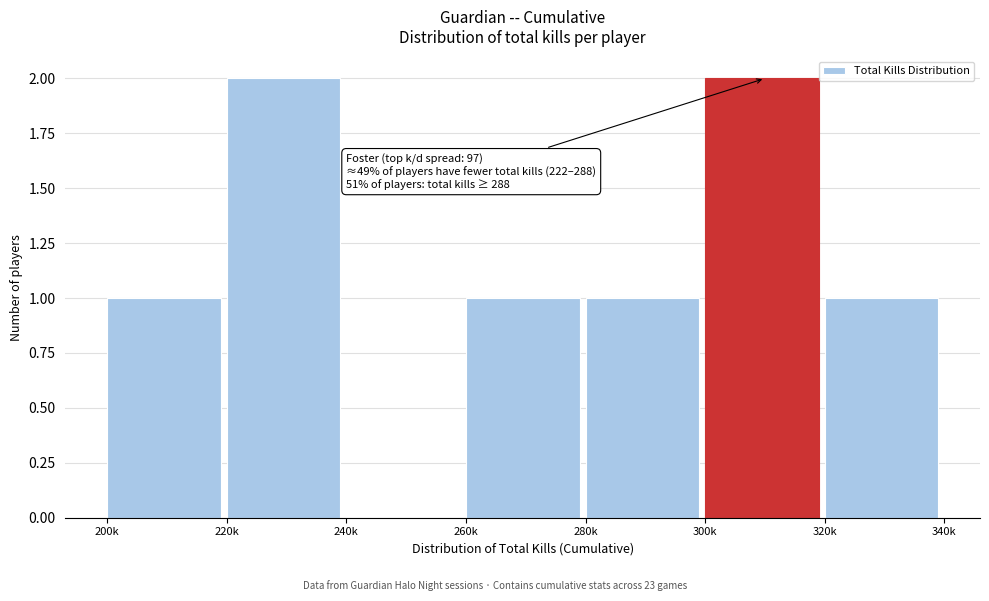

Reading left to right, transcribe all the data shown in this chart.

200k=1	220k=2	240k=0	260k=1	280k=1	300k=2	320k=1